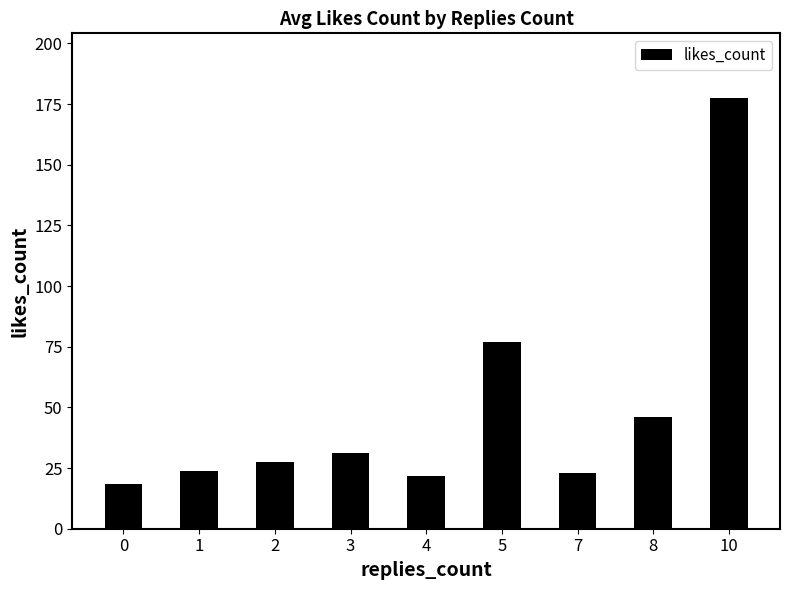

How many data points are less than 27?

4